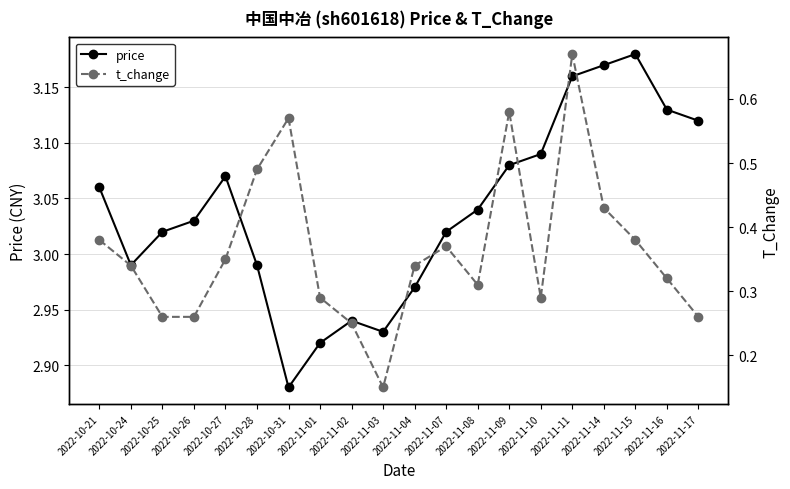

What is the sum of all price values?

60.8